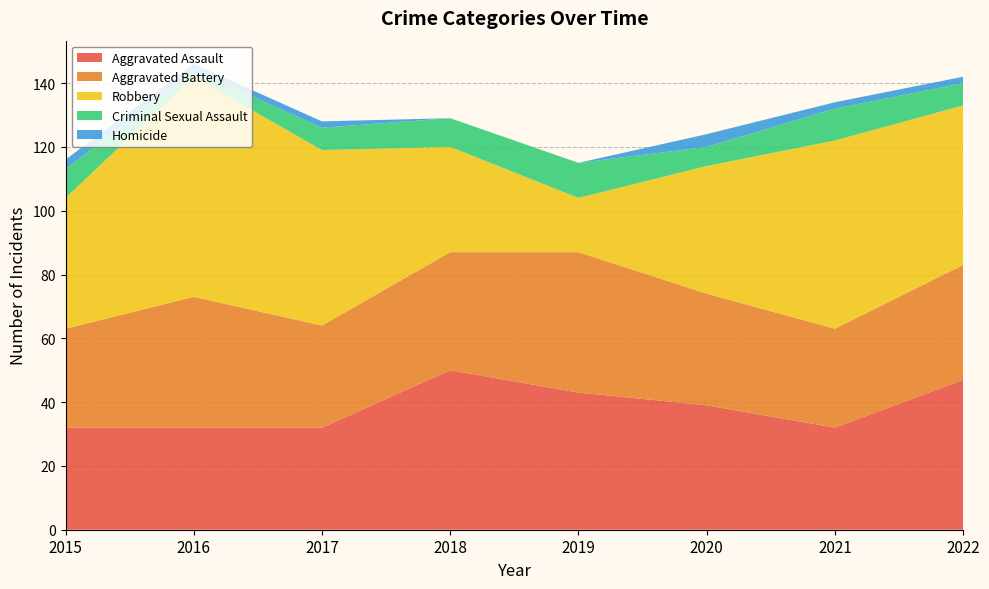

Reading right to left, what are all the values shown in this chart?

Aggravated Assault: 47	32	39	43	50	32	32	32
Aggravated Battery: 36	31	35	44	37	32	41	31
Robbery: 50	59	40	17	33	55	69	41
Criminal Sexual Assault: 7	10	6	11	9	7	2	9
Homicide: 2	2	4	0	0	2	2	3